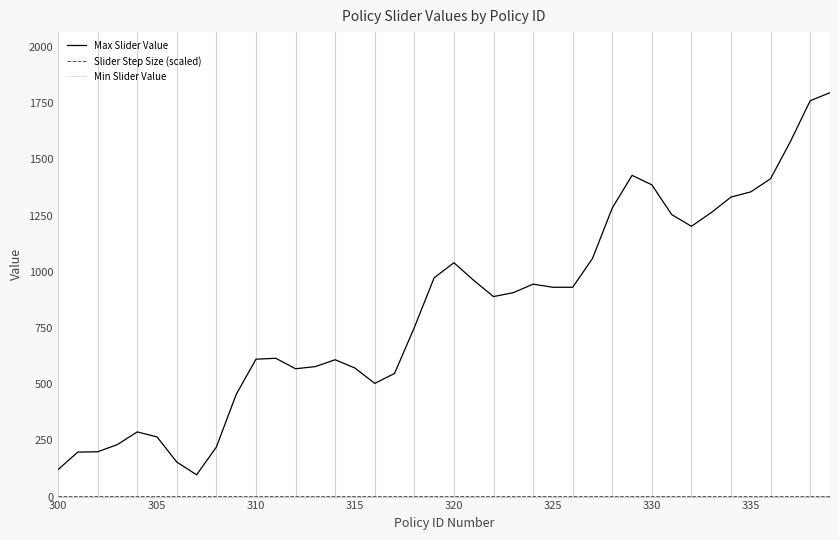

What is the greatest value displayed?

1796.7